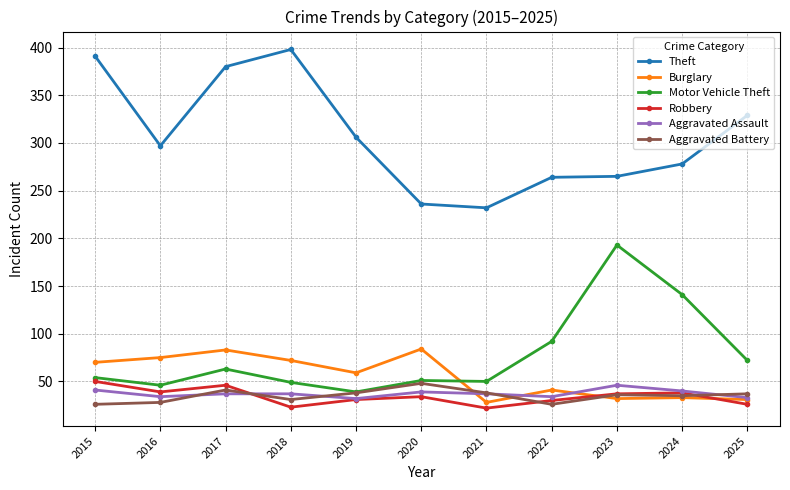

The value of Motor Vehicle Theft at 2015 is 15. True or false?

False